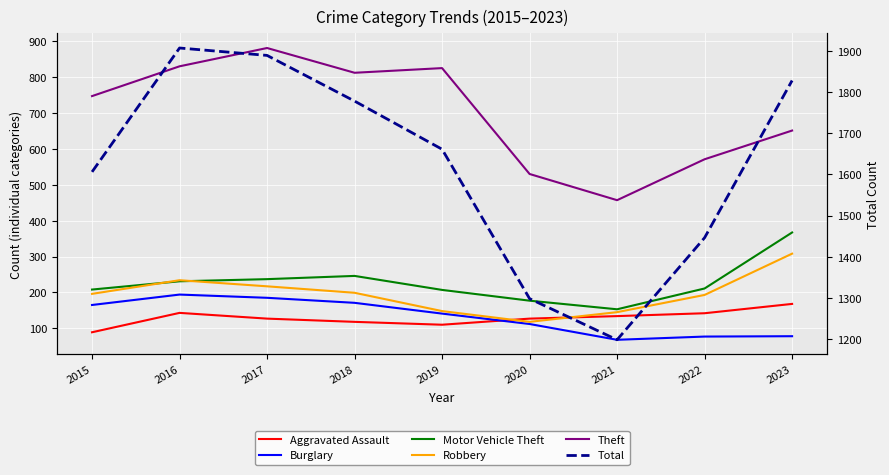

Which series changed the most between 2018 and 2020?

Total